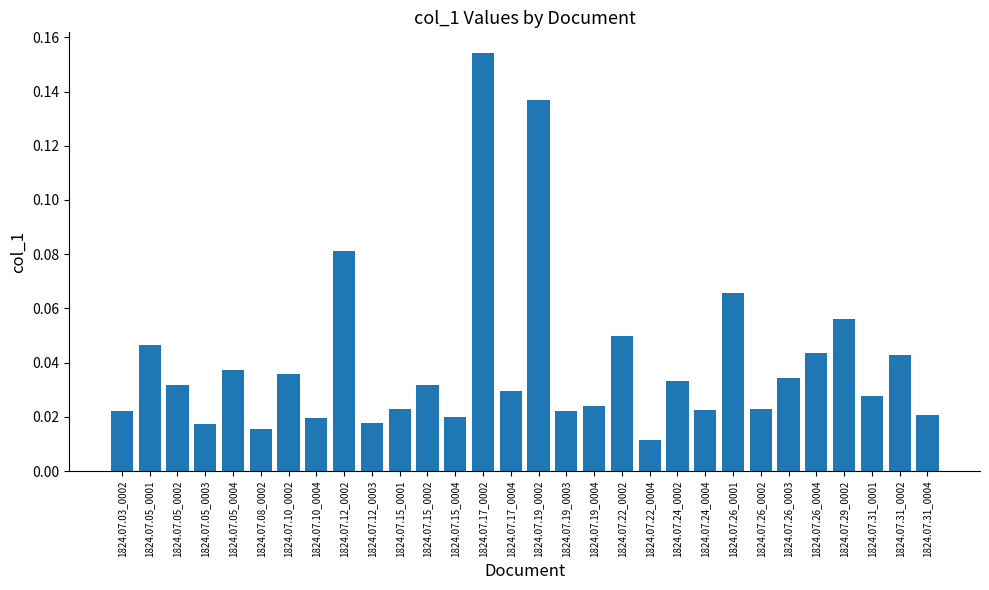

At which category does the chart reach its minimum across all series?

1824.07.22_0004